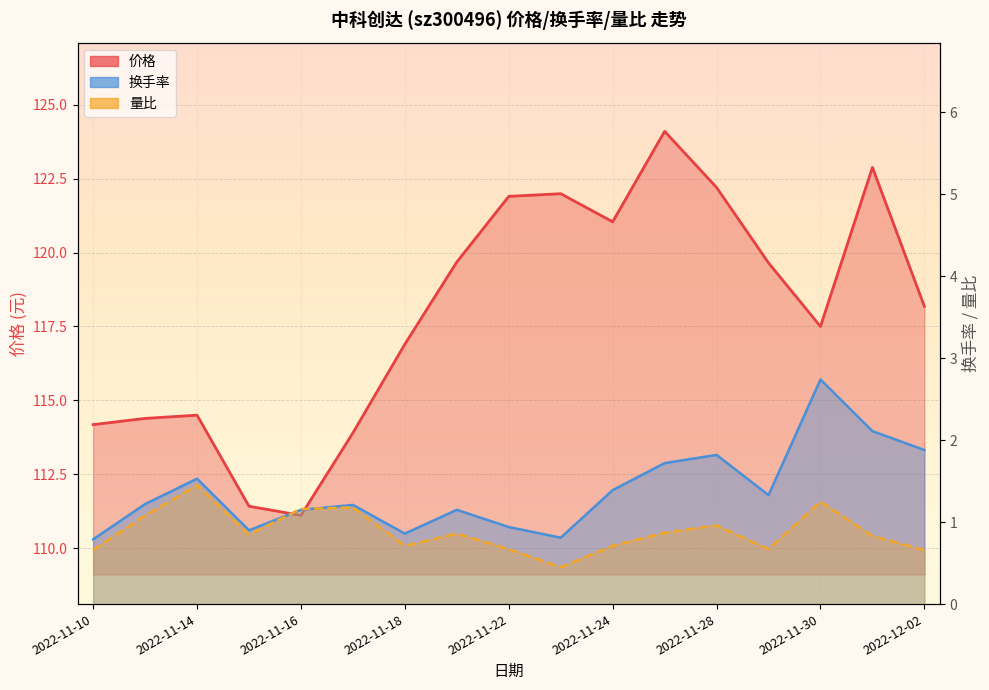

What is the label of the 4th point from the right?

2022-11-29